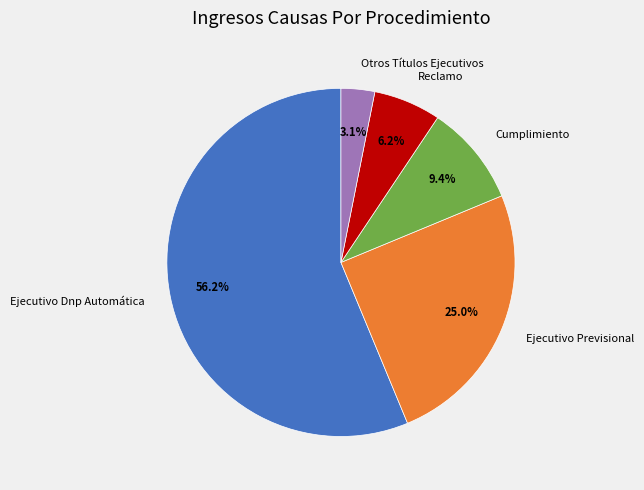

To the nearest percent, what percentage of the pie is Cumplimiento?

9%